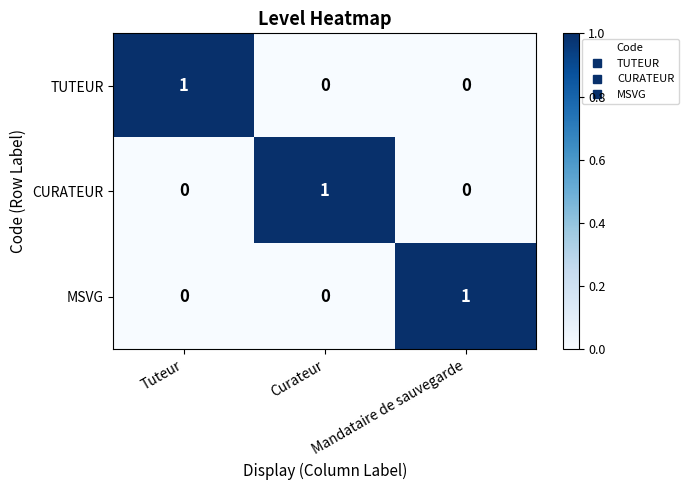

At how many categories does at least one series exceed 0?

3